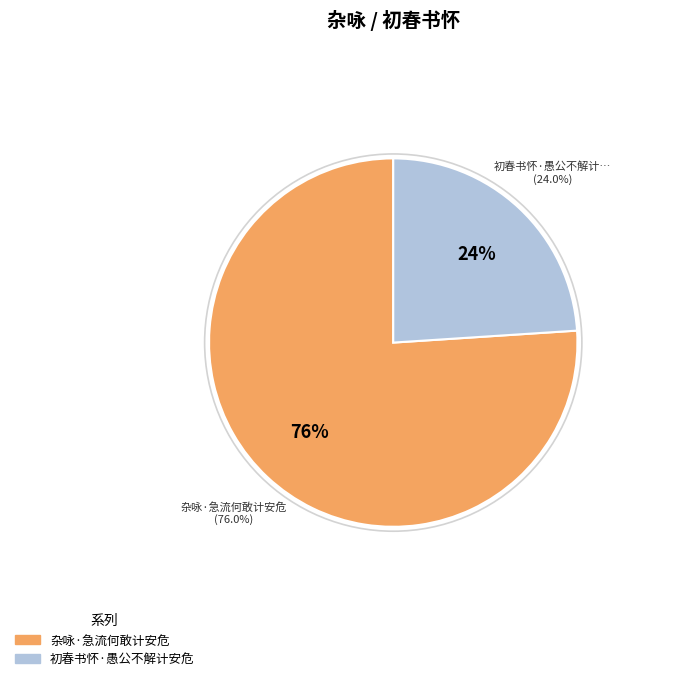

To the nearest percent, what is the difference between the 初春书怀·愚公不解计安危 and 杂咏·急流何敢计安危 slice percentages?

52%